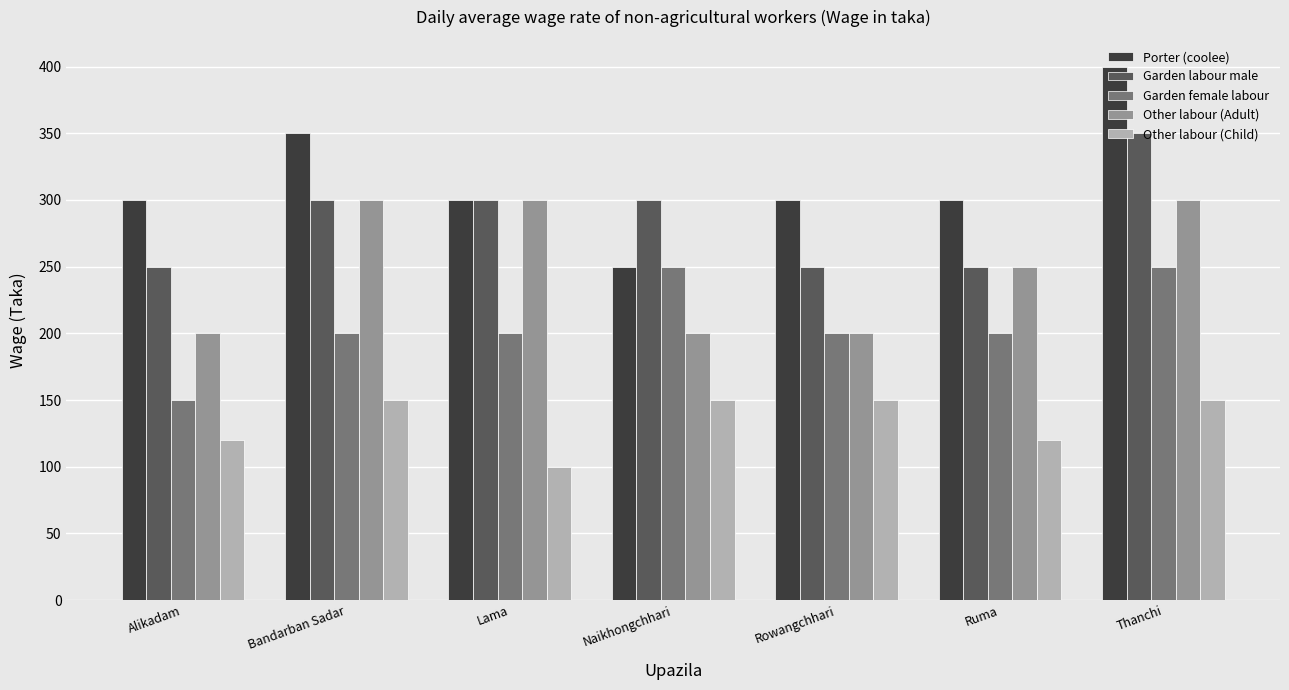

List the series in order of their peak value, lowest first.

Other labour (Child), Garden female labour, Other labour (Adult), Garden labour male, Porter (coolee)